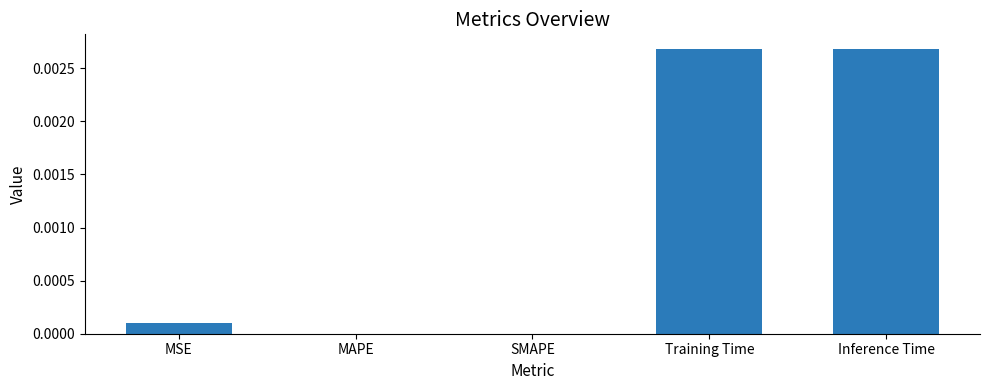

True or false: the data shows 0.0 at MSE.

True